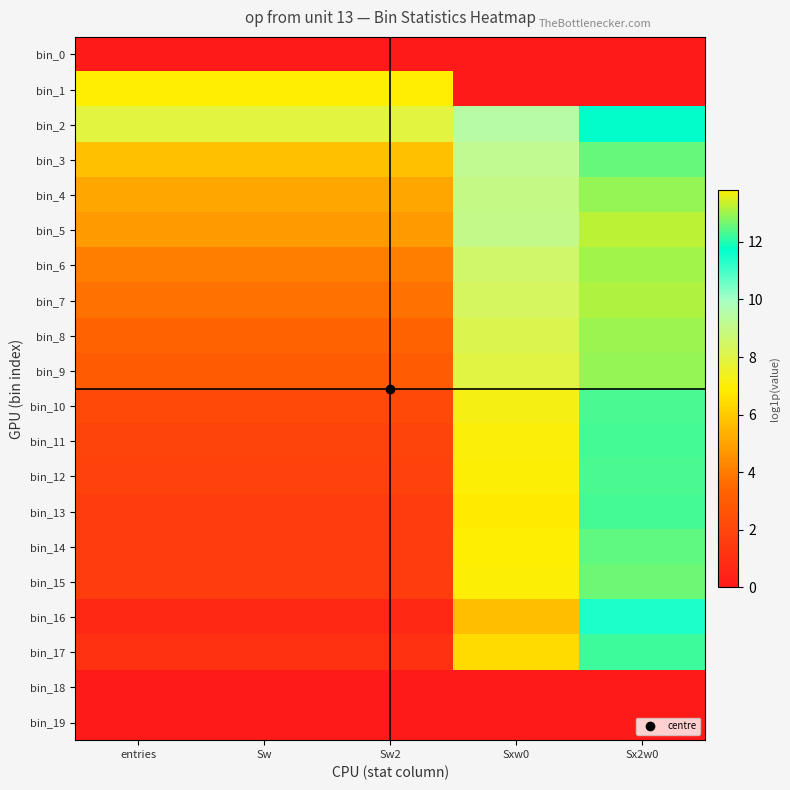

Which label corresponds to the smallest value in the chart?

entries